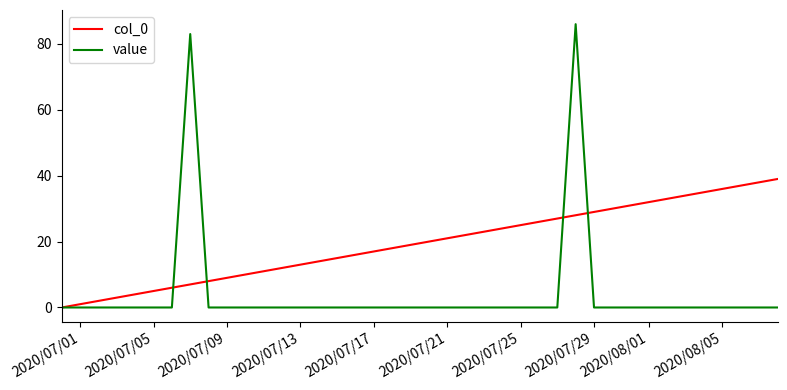

Which series has the largest total across all categories?

col_0